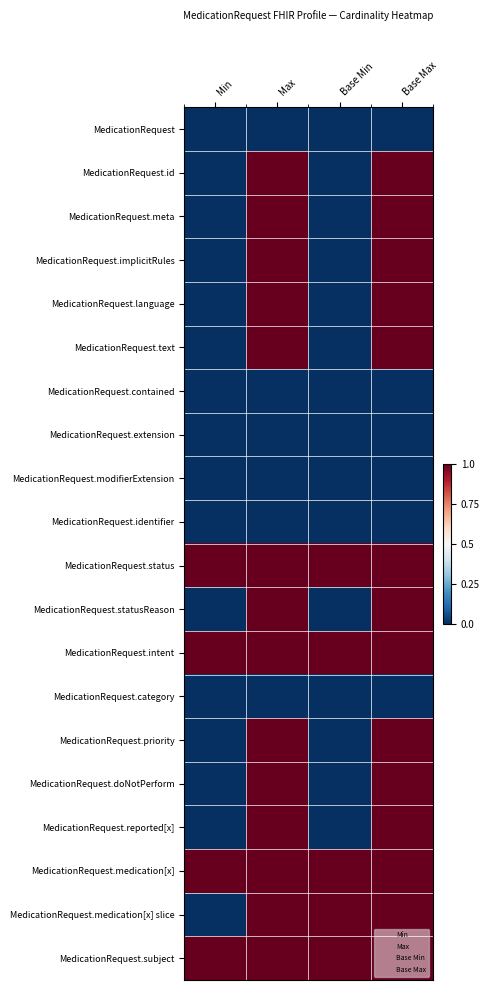

Reading right to left, transcribe all the data shown in this chart.

row_0: 0	0	0	0
row_1: 1	0	1	0
row_2: 1	0	1	0
row_3: 1	0	1	0
row_4: 1	0	1	0
row_5: 1	0	1	0
row_6: 0	0	0	0
row_7: 0	0	0	0
row_8: 0	0	0	0
row_9: 0	0	0	0
row_10: 1	1	1	1
row_11: 1	0	1	0
row_12: 1	1	1	1
row_13: 0	0	0	0
row_14: 1	0	1	0
row_15: 1	0	1	0
row_16: 1	0	1	0
row_17: 1	1	1	1
row_18: 1	1	1	0
row_19: 1	1	1	1